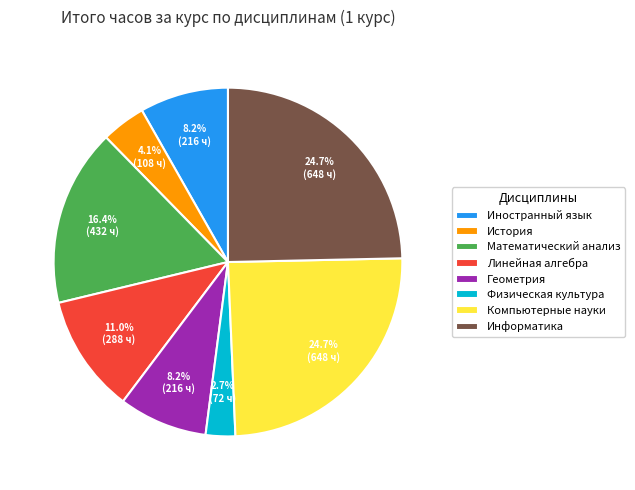

To the nearest percent, what is the combined percentage of Геометрия and Компьютерные науки?

33%